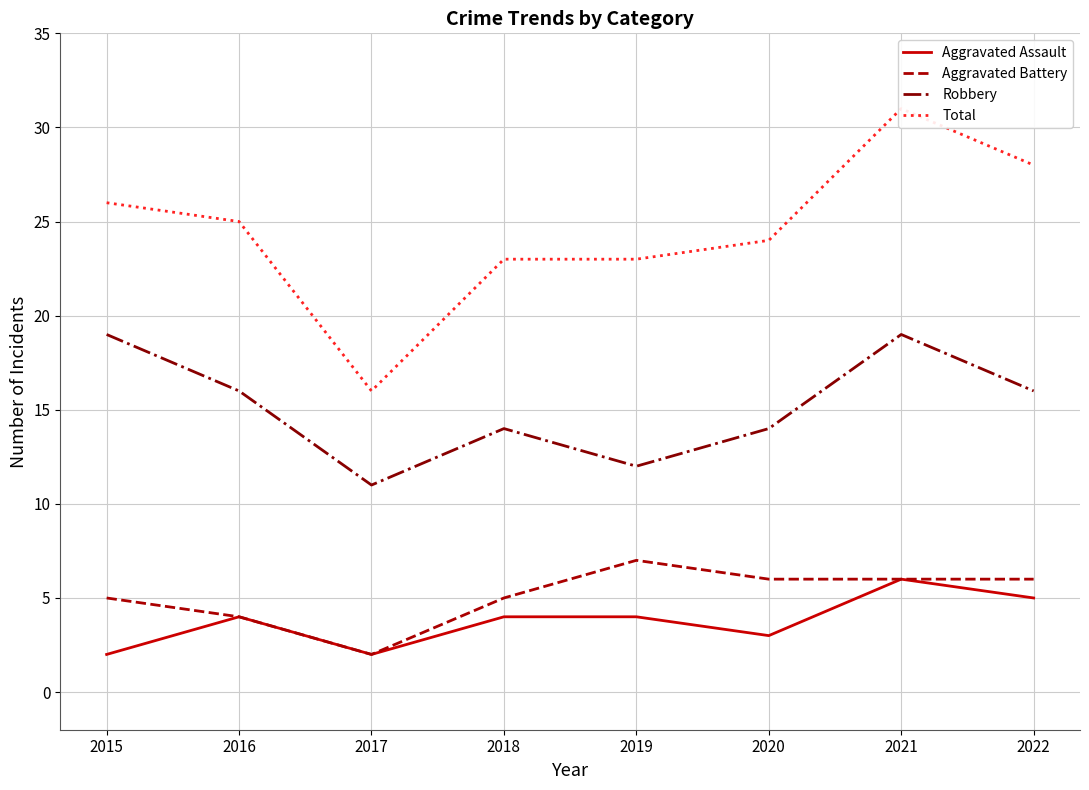

In Robbery, how many points are lower than both neighbors (excluding endpoints)?

2